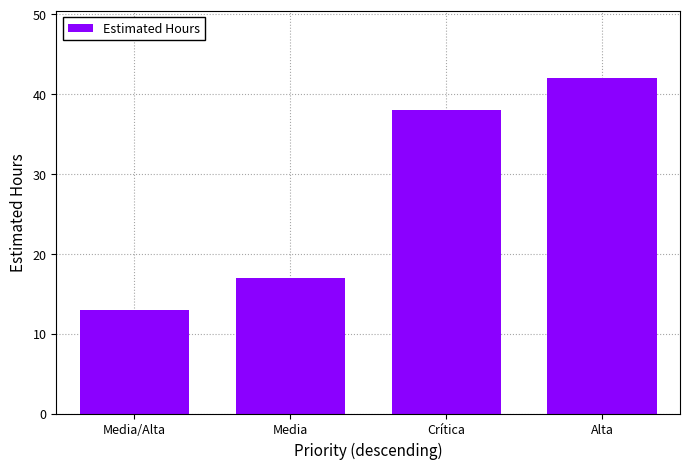

What is the difference between the maximum and minimum values?

29